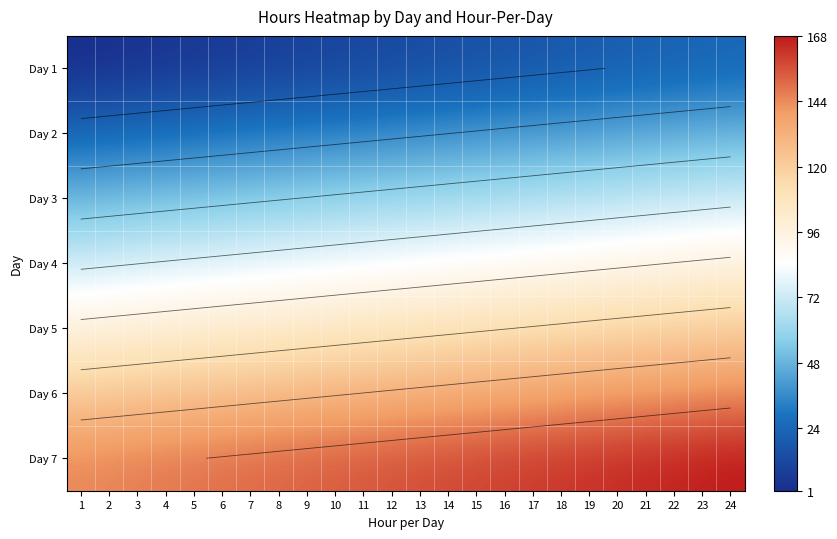

Rank the series by their average value, from highest to lowest.

Day 7, Day 6, Day 5, Day 4, Day 3, Day 2, Day 1